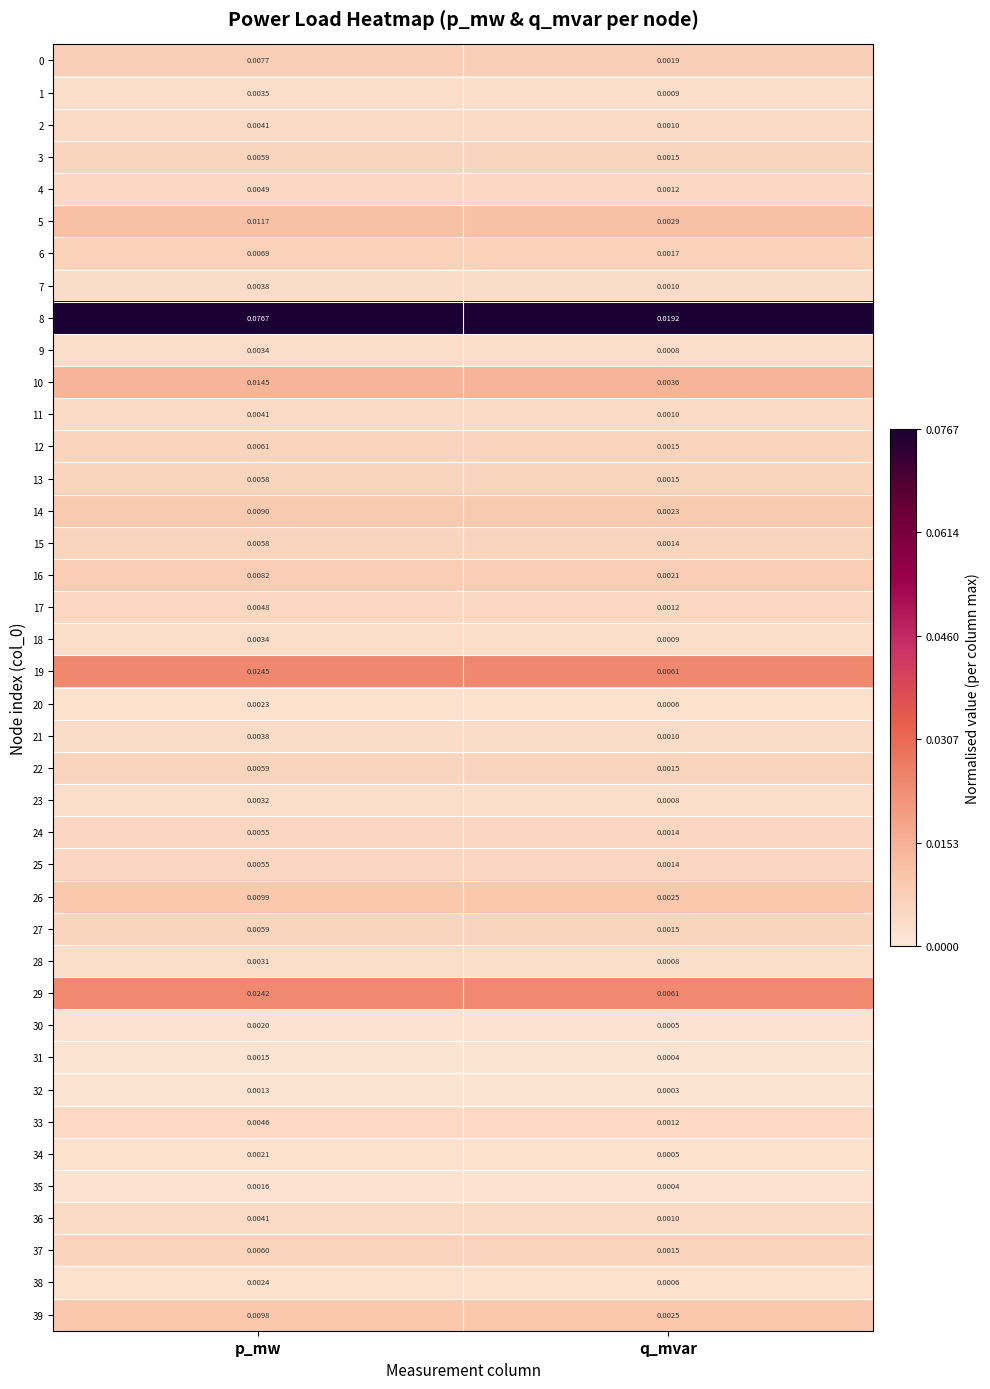

At which category is the sum across all series the highest?

p_mw